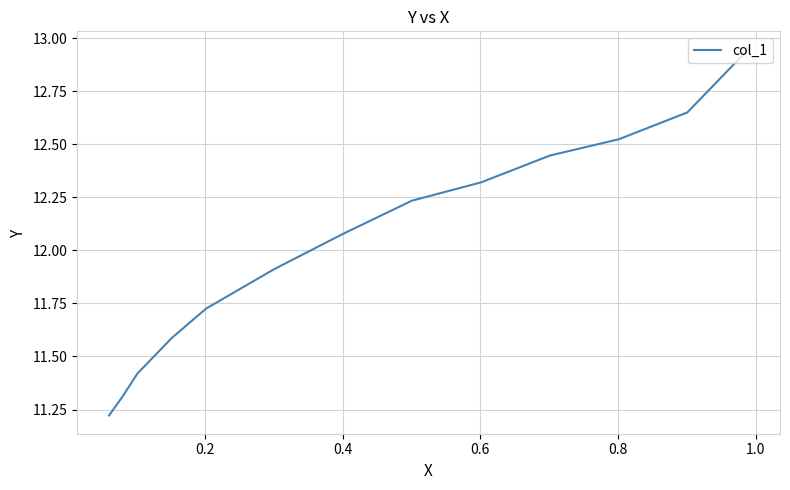

True or false: the data has more than 2 interior local peaks.

False